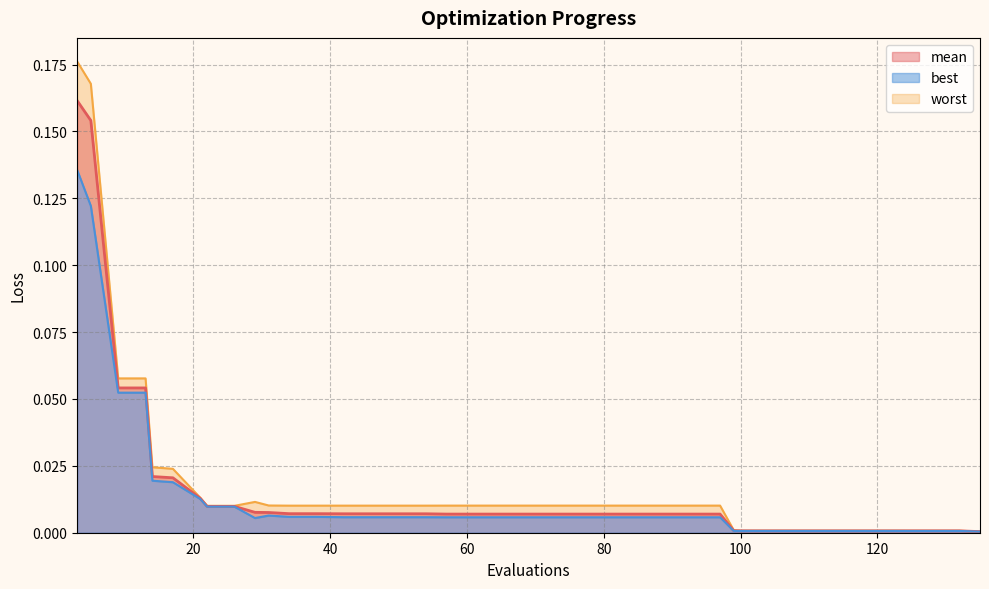

List the labels in order of worst value, smallest first.

135, 102, 106, 110, 114, 118, 122, 124, 128, 132, 100, 99, 22, 26, 34, 38, 42, 46, 50, 54, 57, 61, 65, 69, 73, 77, 81, 85, 89, 93, 97, 31, 29, 21, 17, 14, 9, 13, 5, 3